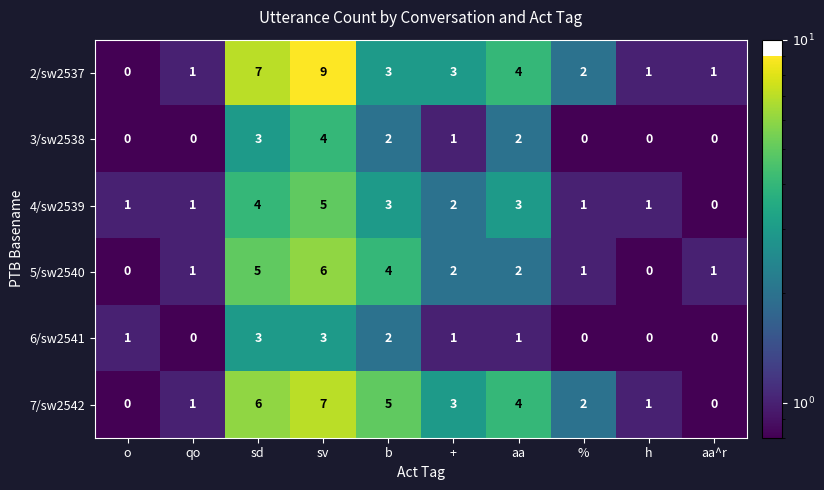

What is the difference between the highest and lowest values at h?

1